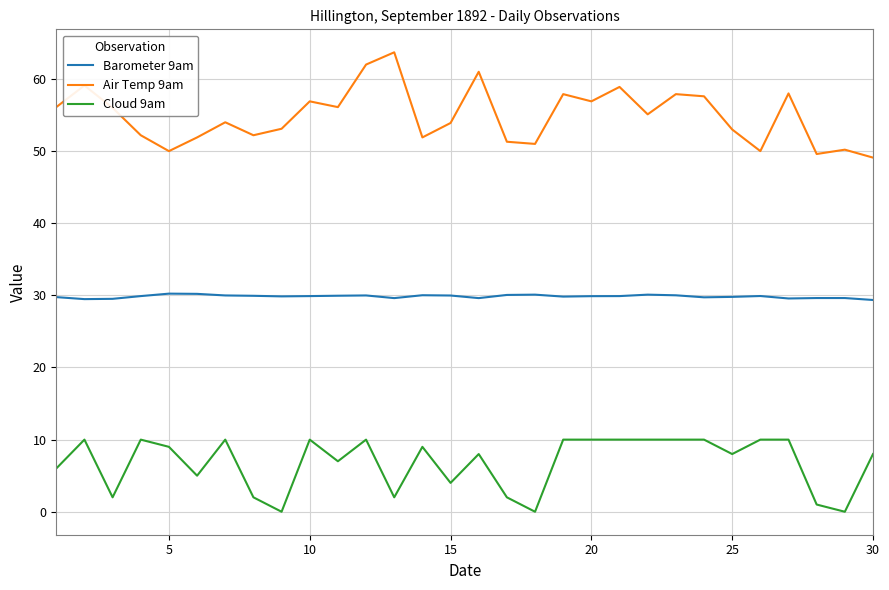

Which series has the largest range (max minus min)?

Air Temp 9am